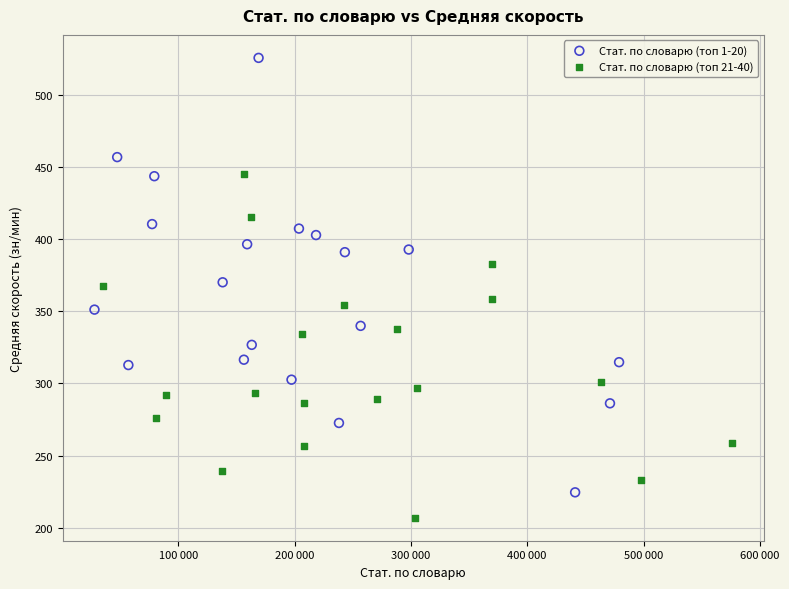

Which series has the widest spread of Y values?

Стат. по словарю (топ 1-20)